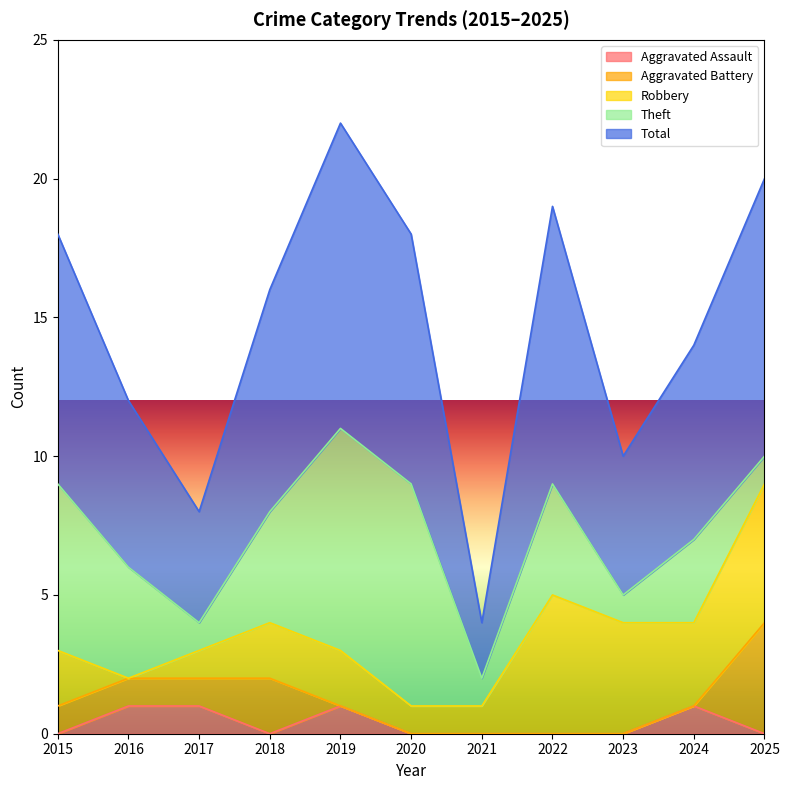

True or false: Robbery has more than 1 points higher than both neighbors.

False